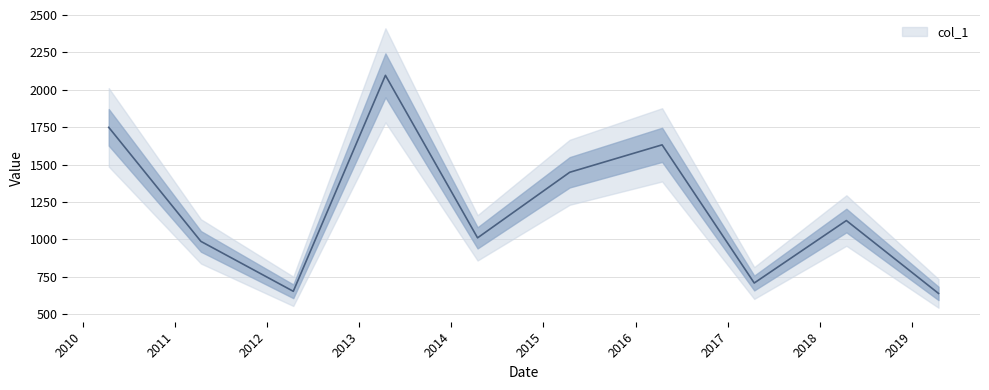

What is the sum of all values?

12049.8